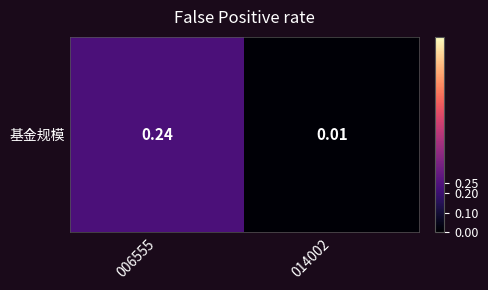

The chart shows a value of 0.1 at 006555. True or false?

False